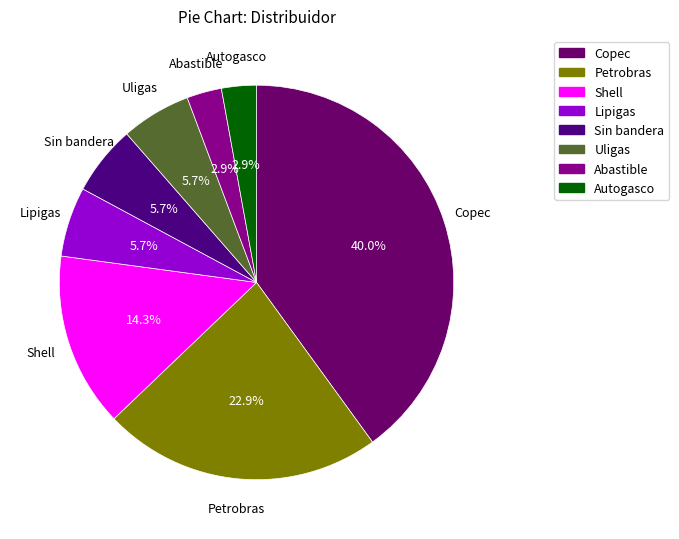

Which slice is the largest?

Copec